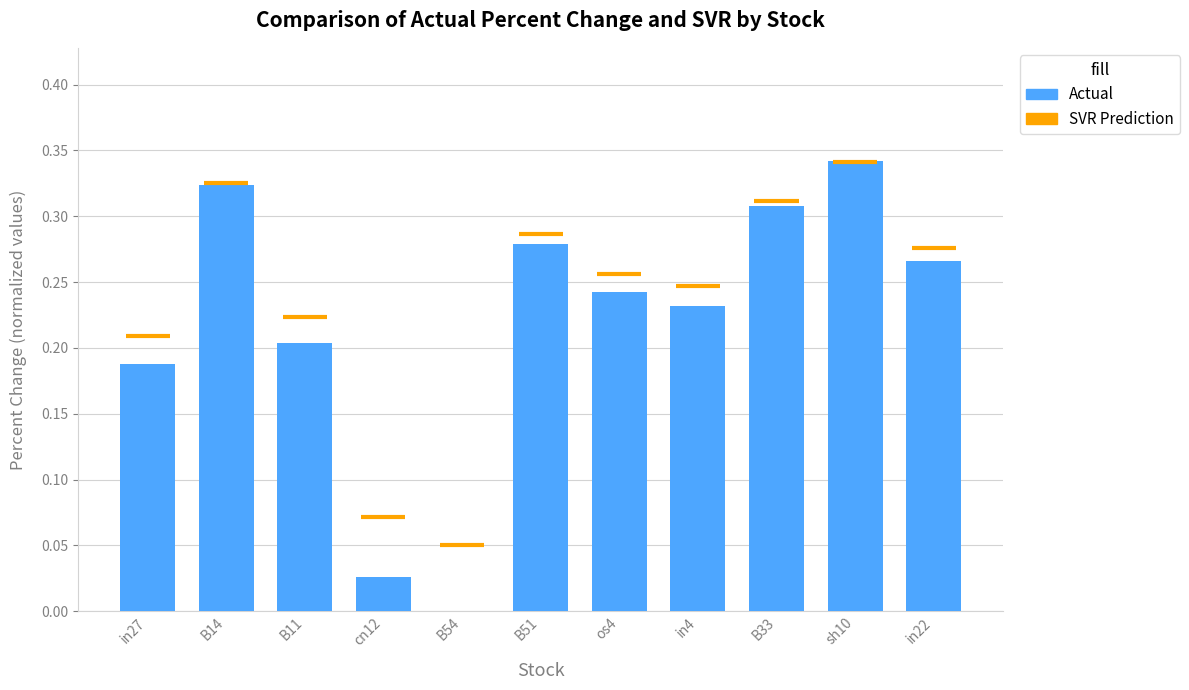

Where is the data nearest to the value 0?

B54